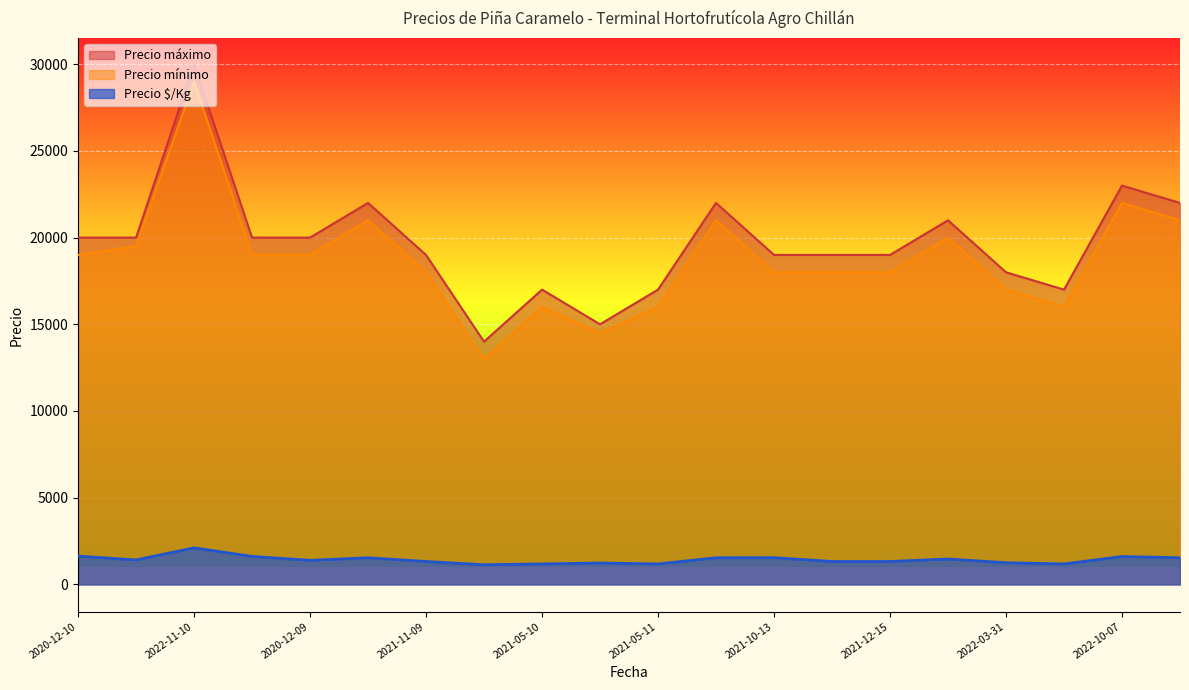

True or false: Precio mínimo and Precio $/Kg intersect in this chart.

False